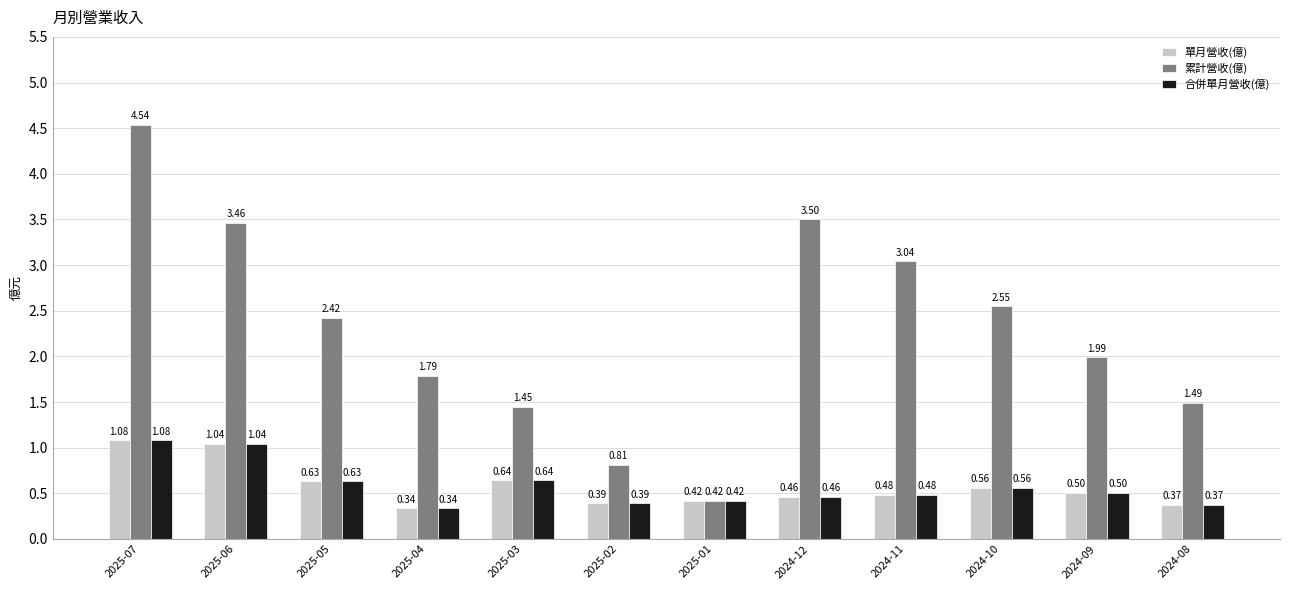

How many groups of bars are there?

12